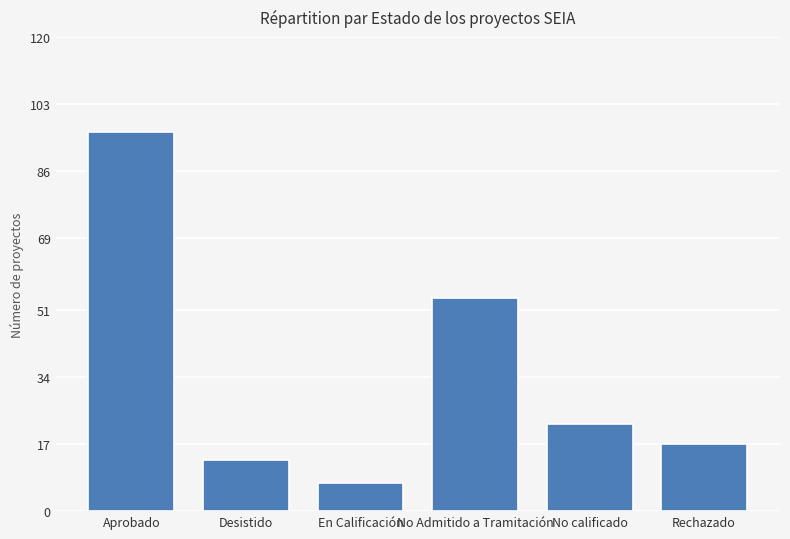

Does the chart contain stacked bars?

No